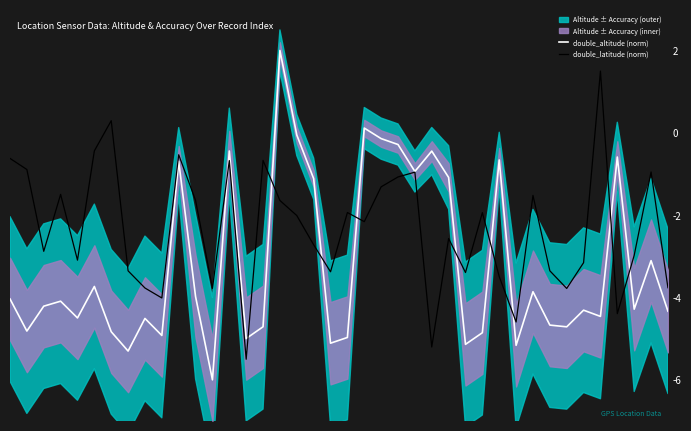

What is the maximum value for double_latitude (norm)?

1.5